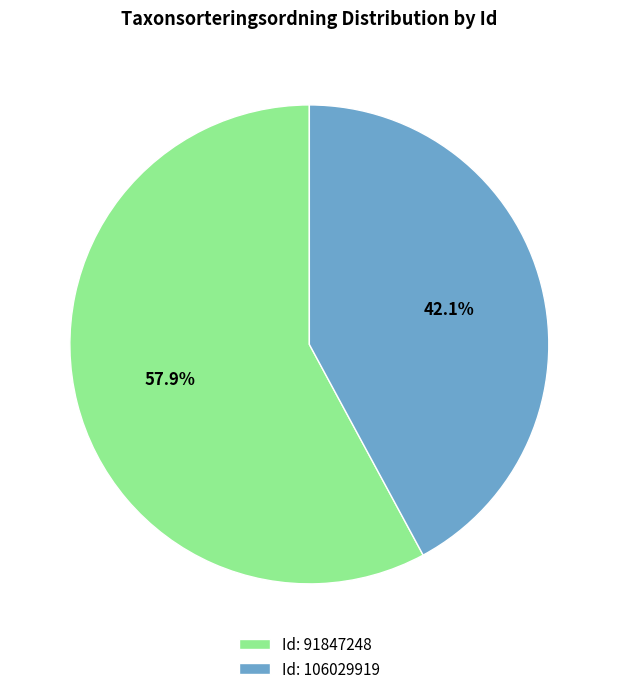

Between Id: 106029919 and Id: 91847248, which is larger?

Id: 91847248